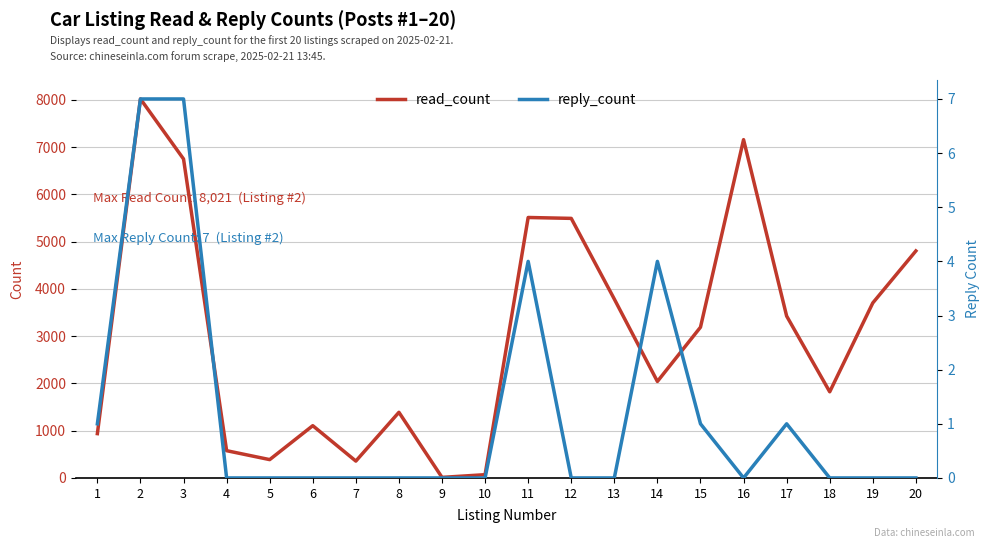

What is the difference between the maximum and minimum values in the read_count series?

8009